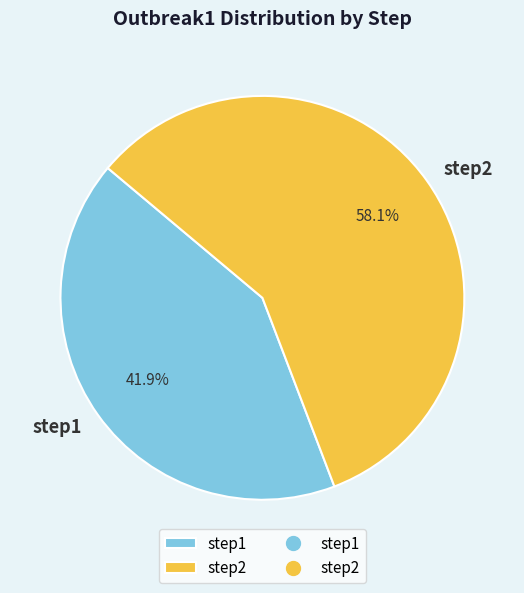

Combined, do step1 and step2 account for over 50%?

Yes